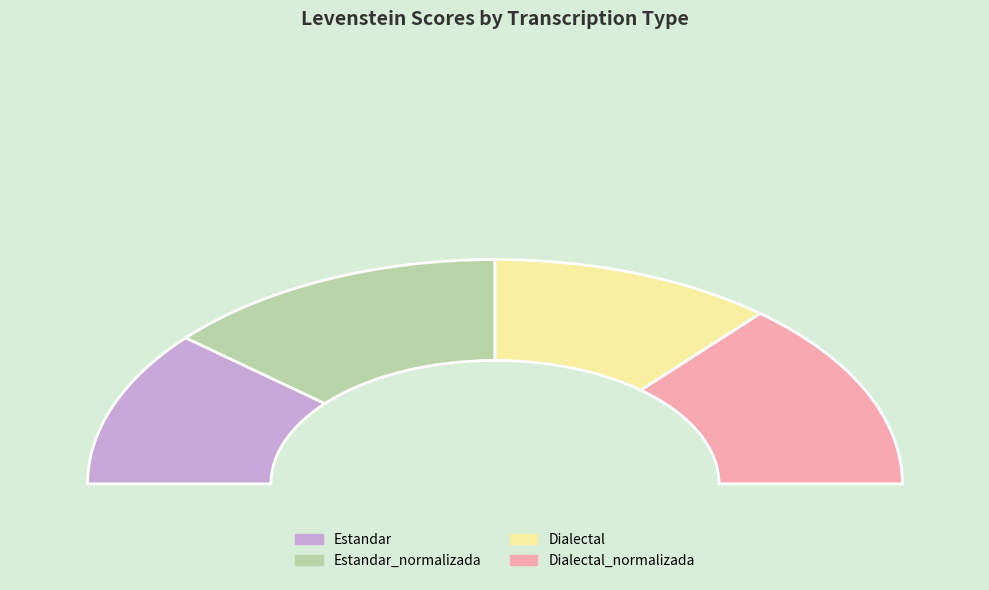

Is there a majority slice in this chart?

No